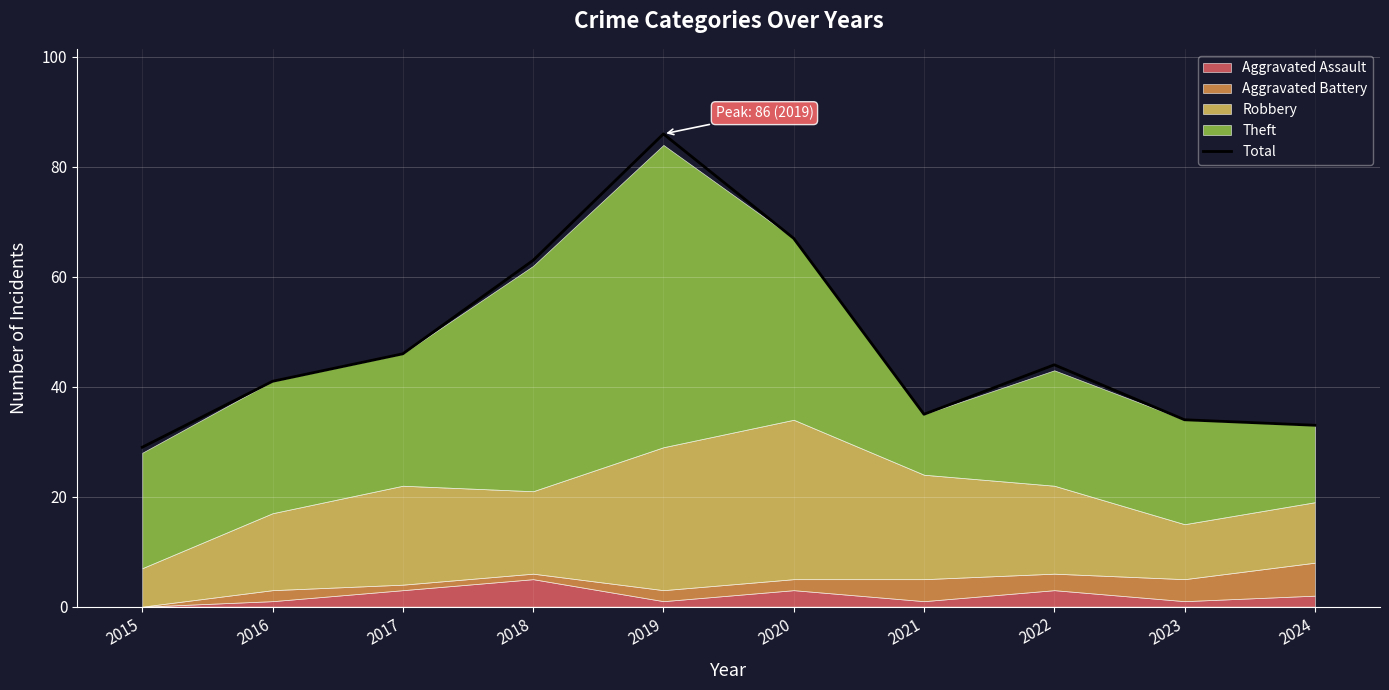

What is the ratio of the value at 2017 to the value at 2023?

1.4